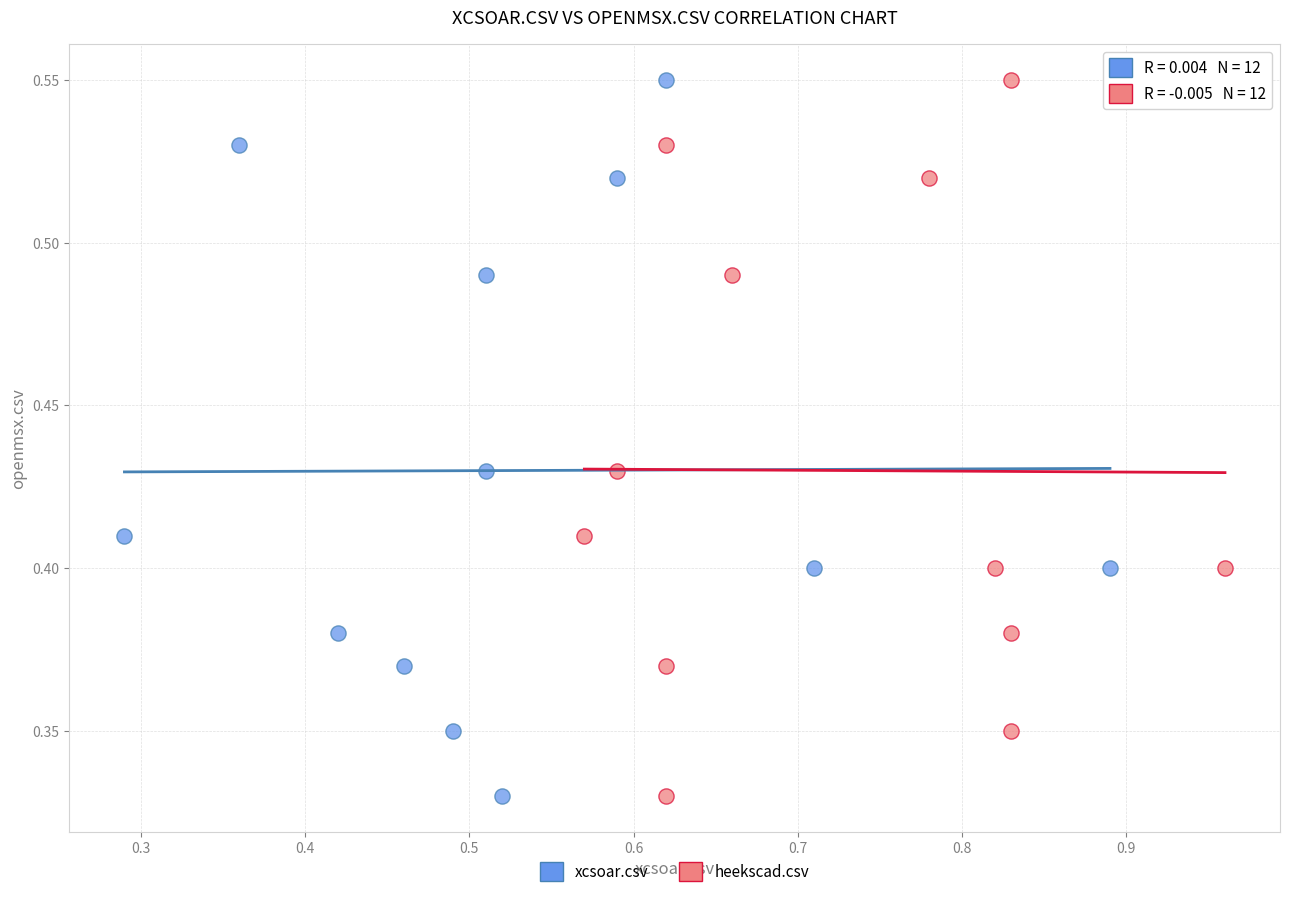

What are all the series names shown in the legend?

xcsoar.csv, heekscad.csv